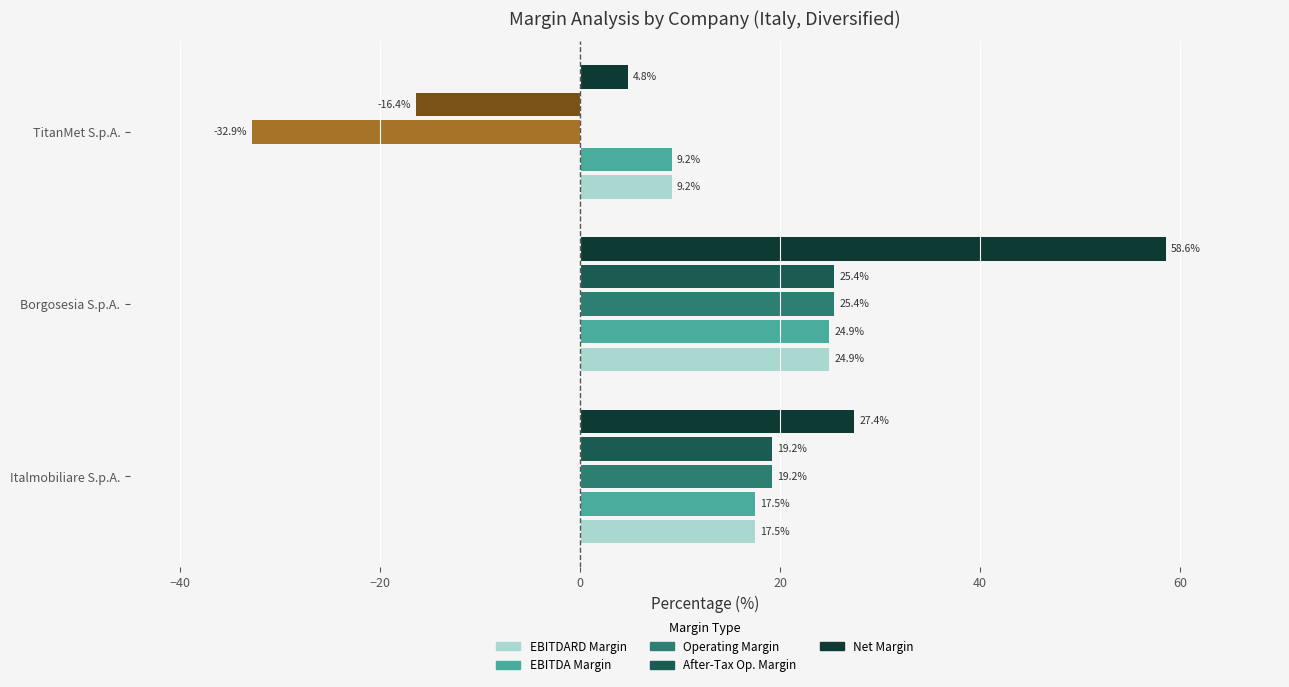

Count the after_tax_operating_margin values in the range 0 to 1.

2